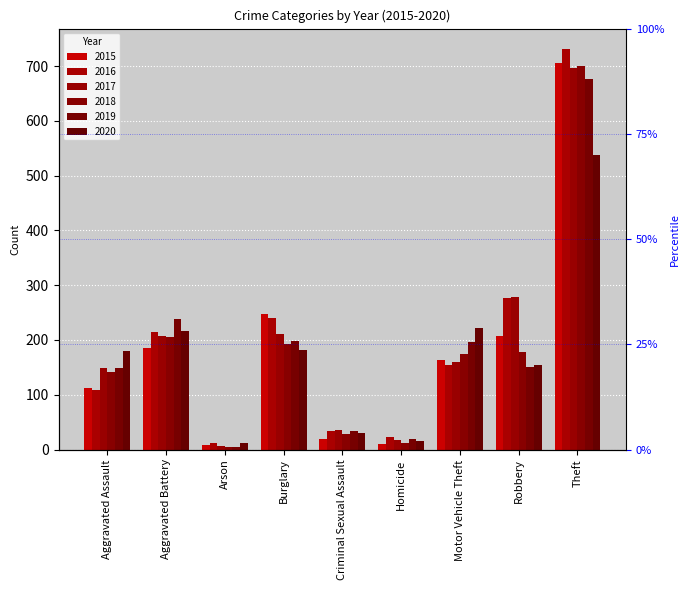

What is the difference between the highest and lowest values at Arson?

7